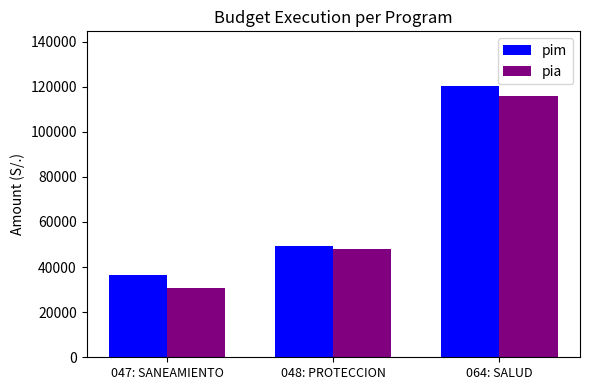

Is the value of pim at 047: SANEAMIENTO greater than the value of pia at 064: SALUD?

No